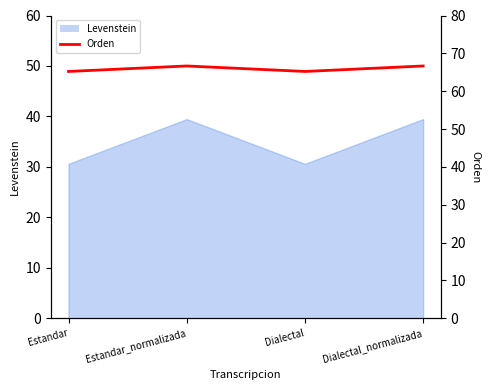

How many points are higher than both their immediate neighbors (excluding endpoints)?

1